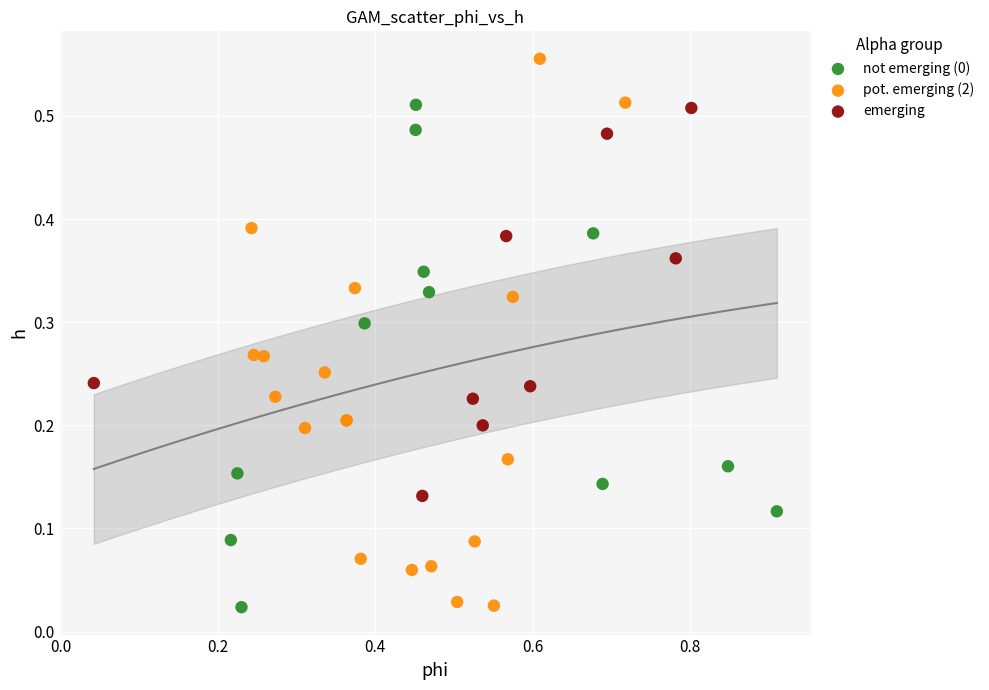

Which series has the widest spread of Y values?

pot. emerging (2)